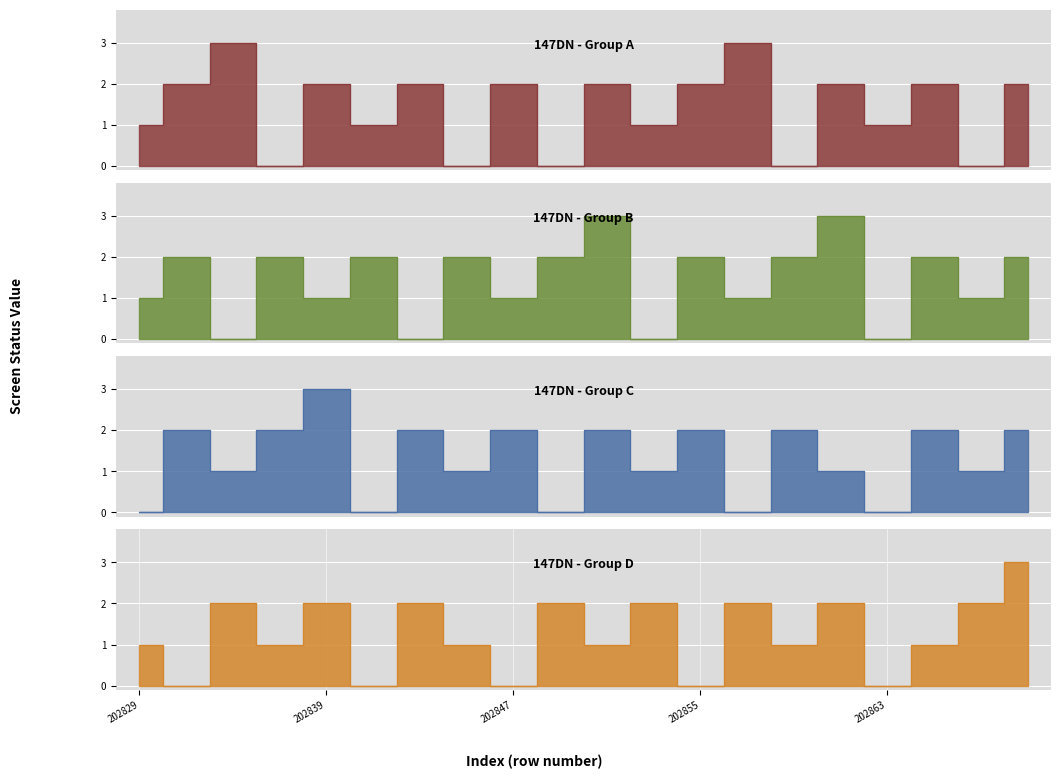

What is the average value of the screen_status_2 series?

1